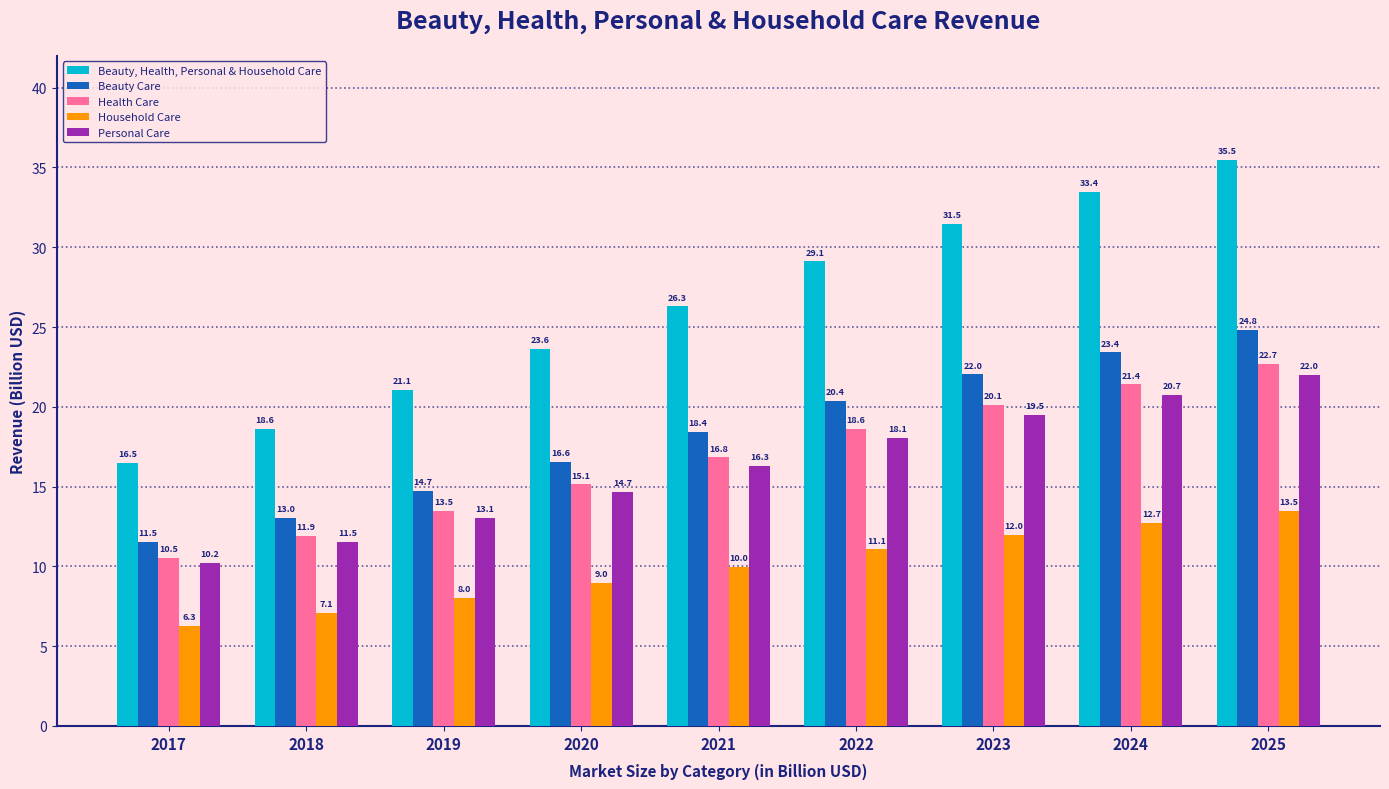

What is the sum of all Personal Care values?

146.1